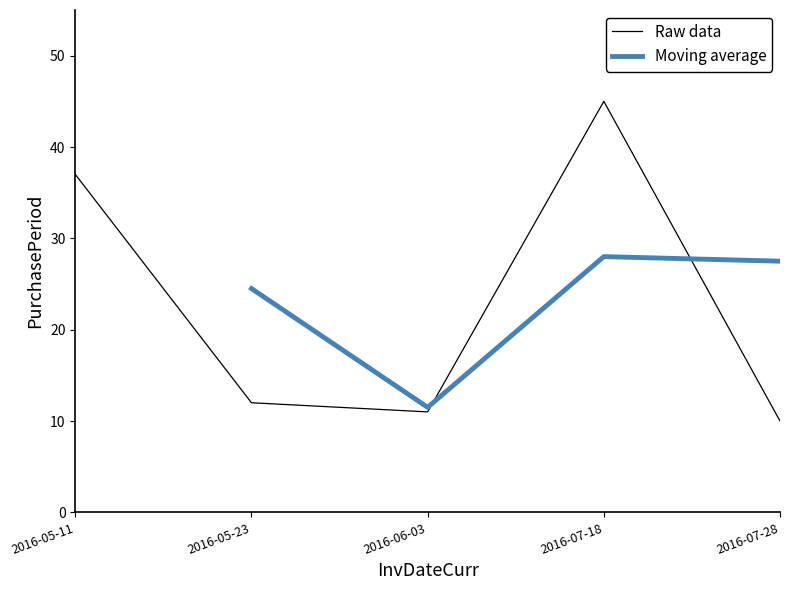

What is the average value?

23